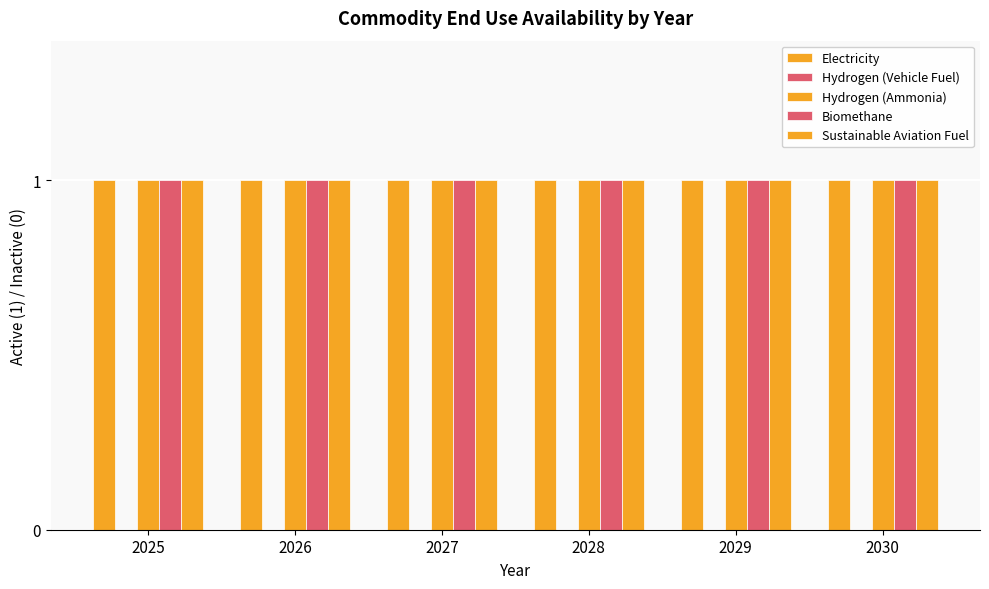

What is the sum of the Sustainable Aviation Fuel values at 2030 and 2028?

2